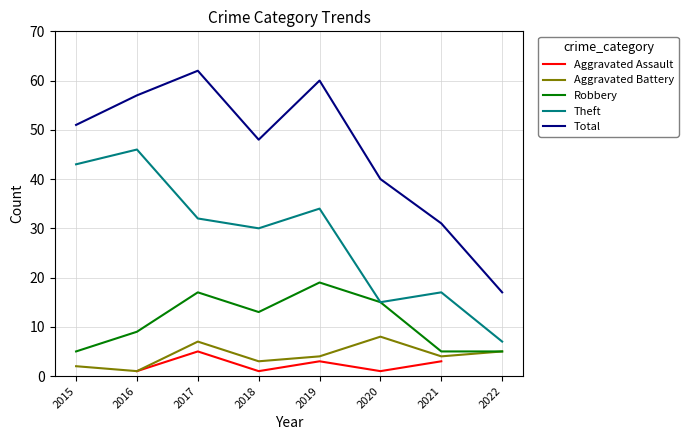

Is it true that Theft equals 30.0 at 2018?

True